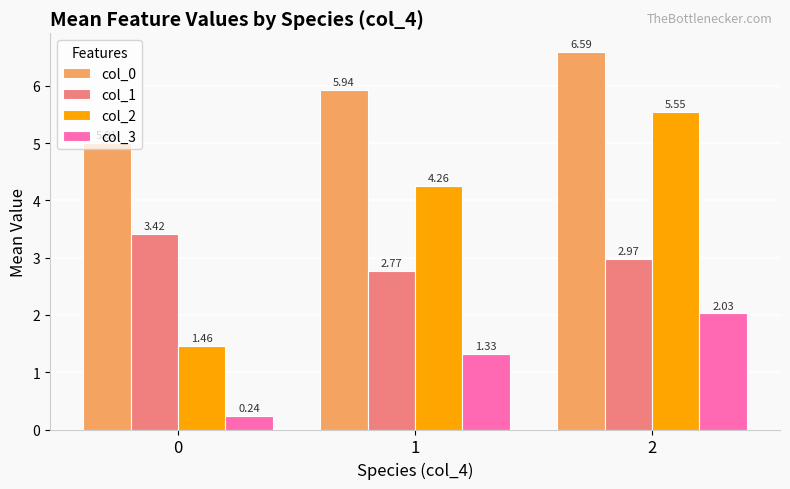

What is the sum of the col_0 values at 1 and 2?

12.5